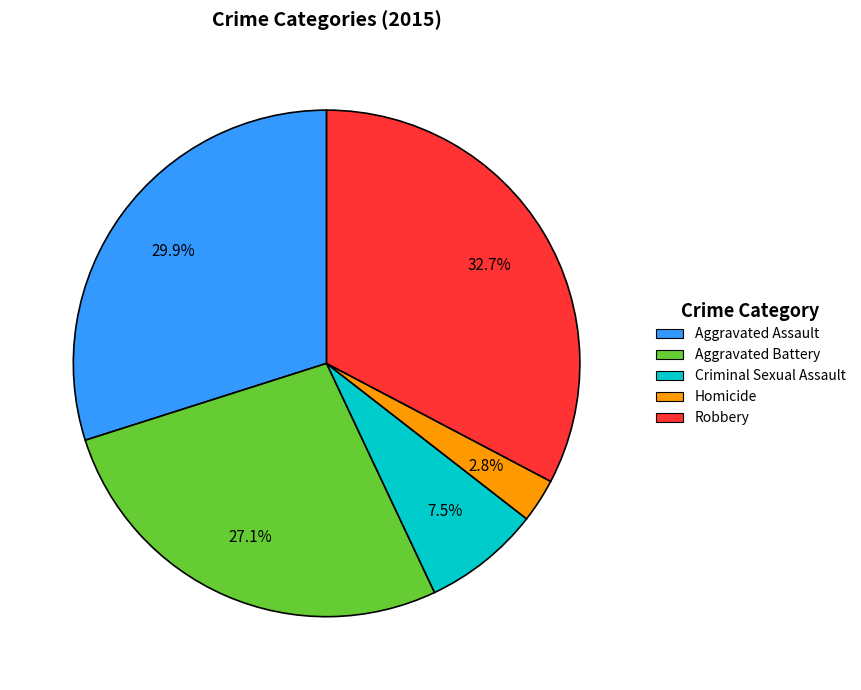

Approximately how many times larger is the value at Homicide compared to Criminal Sexual Assault?

0.4